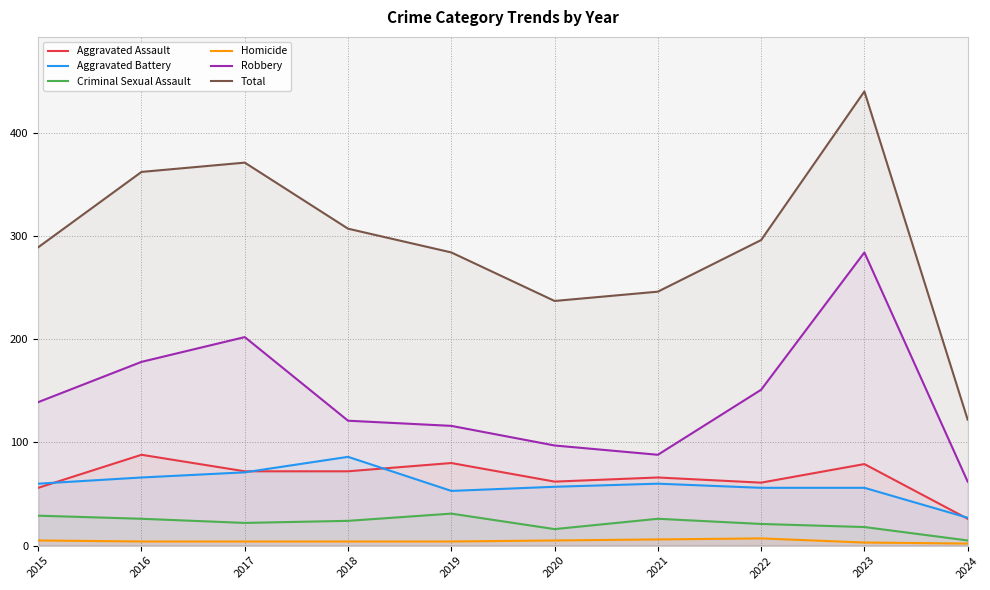

What is the value of the Aggravated Battery point at the 8th from the left?

56